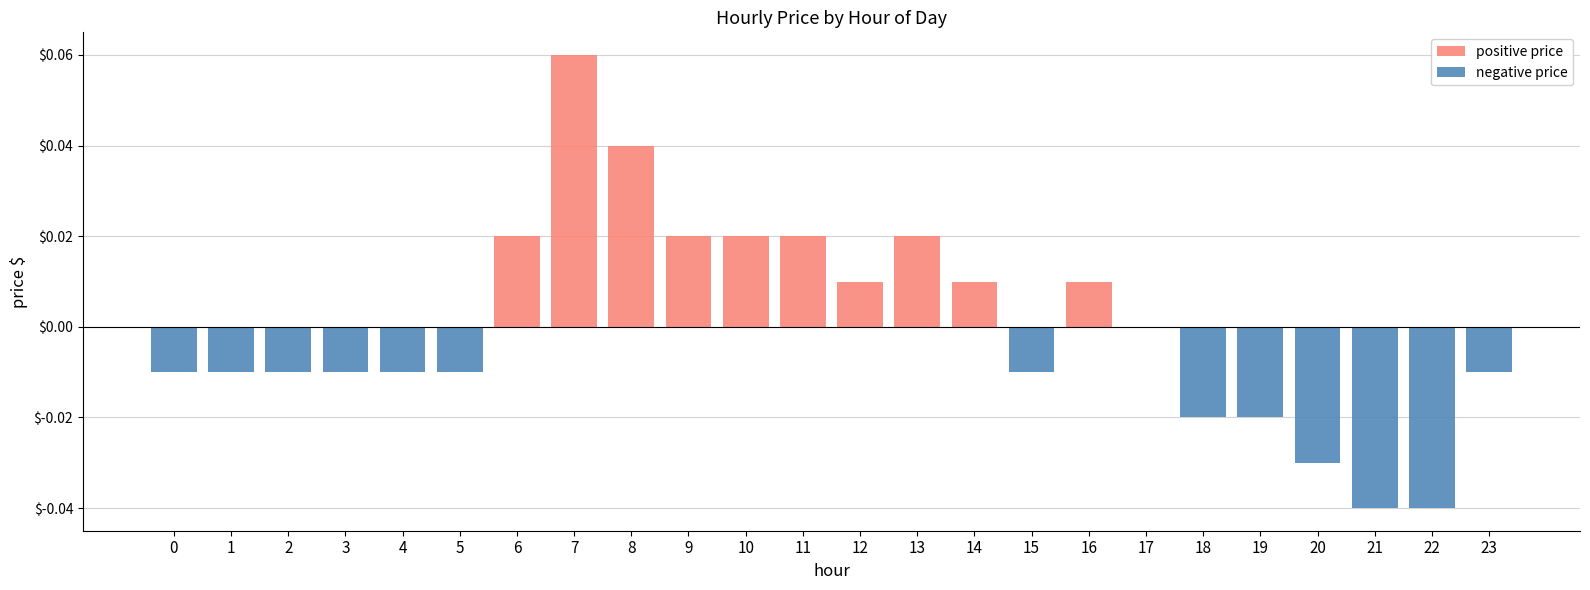

The value of negative price at 3 is -0.0. True or false?

True